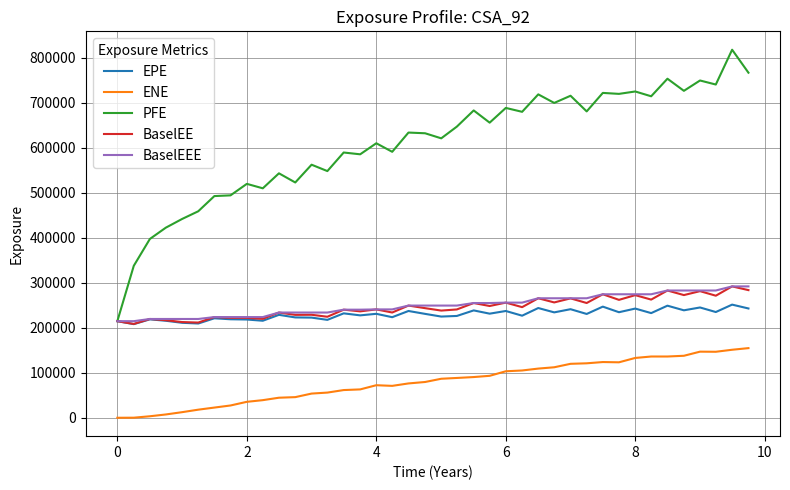

What is the maximum value for ENE?

154649.0